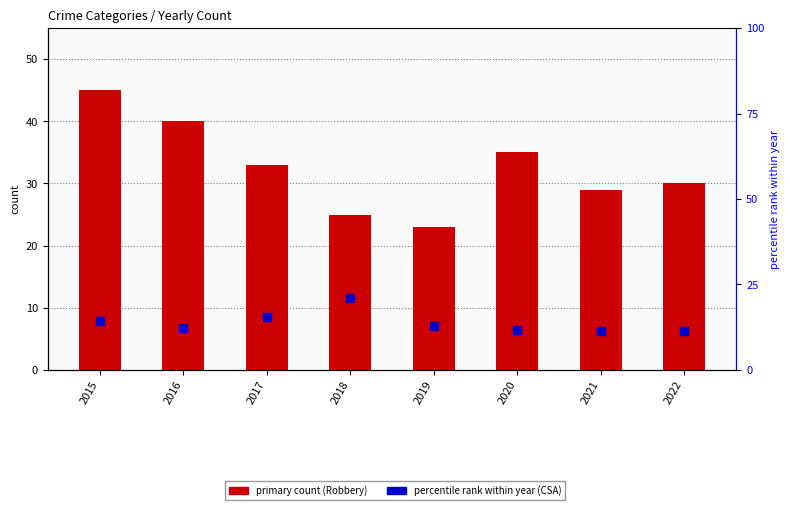

Is the value of percentile rank within year (CSA) at 2019 greater than the value of primary count (Robbery) at 2016?

No